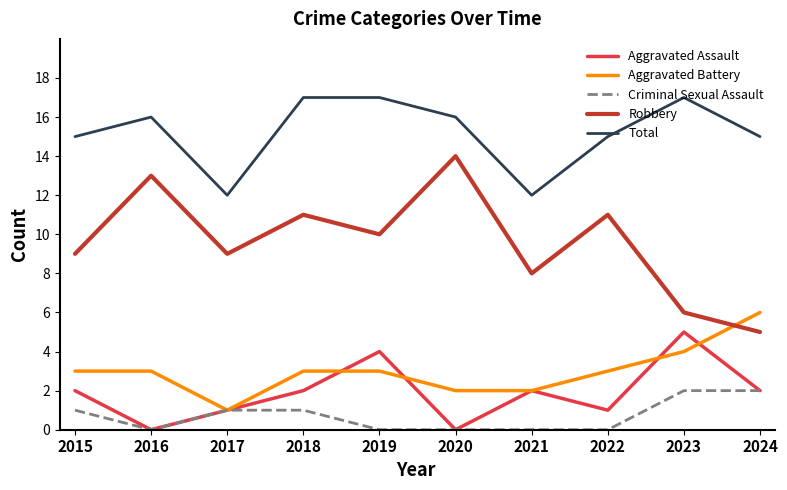

The Total series shows 16 at 2020. True or false?

True